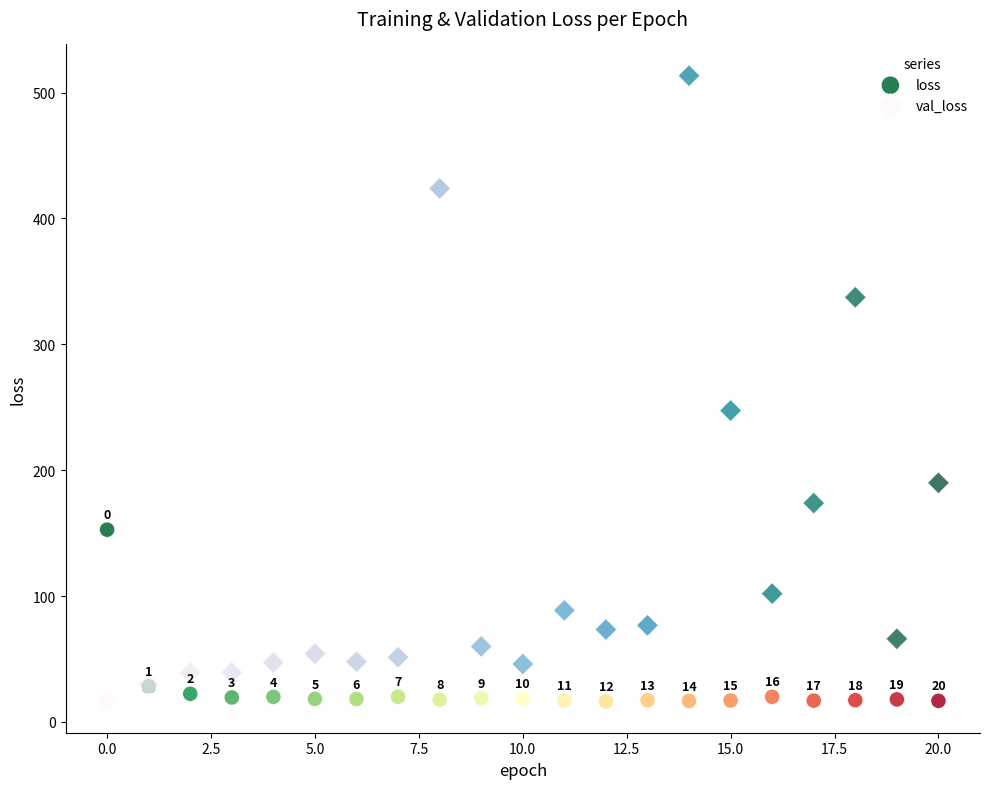

Which series reaches the maximum Y coordinate?

val_loss